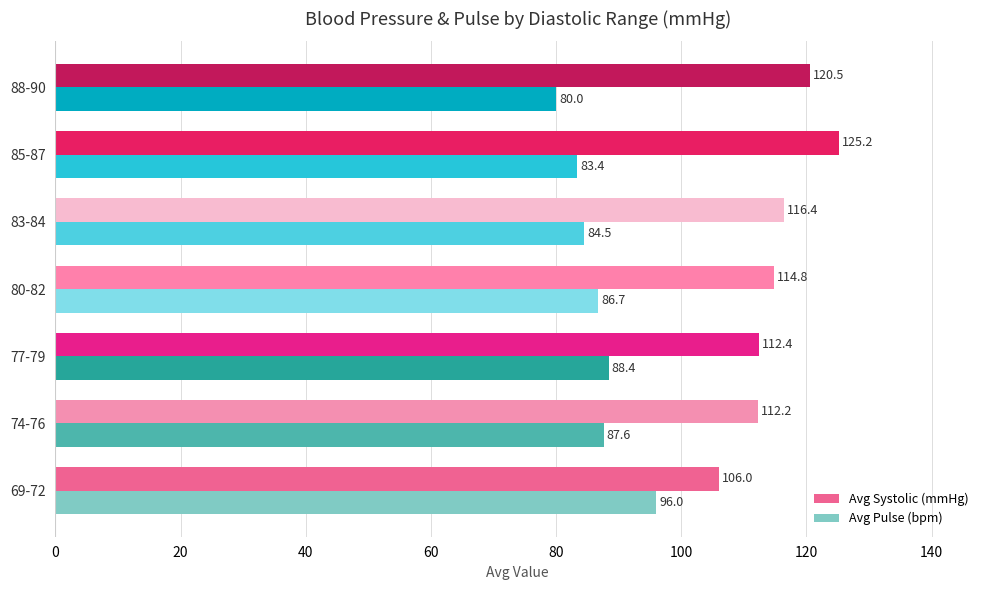

At how many categories does at least one series exceed 116?

3